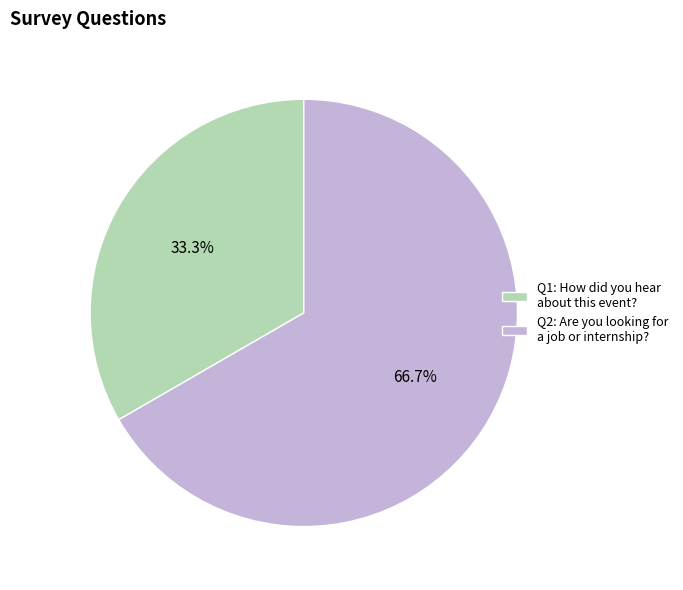

How many slices are in this pie chart?

2